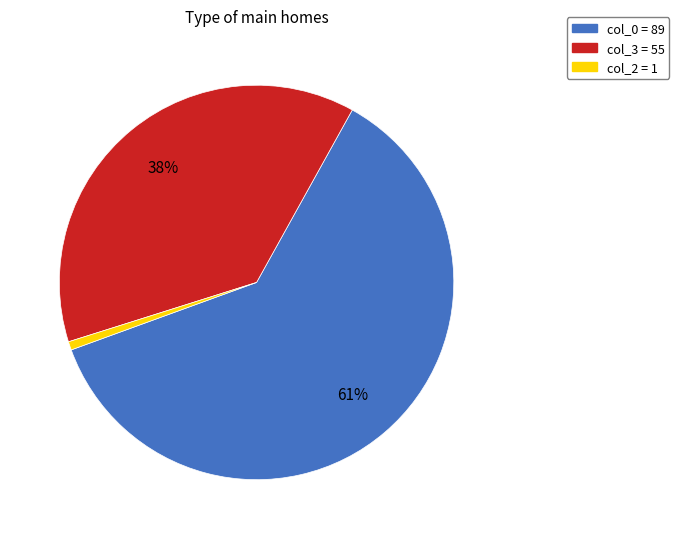

How many slices are in this pie chart?

3